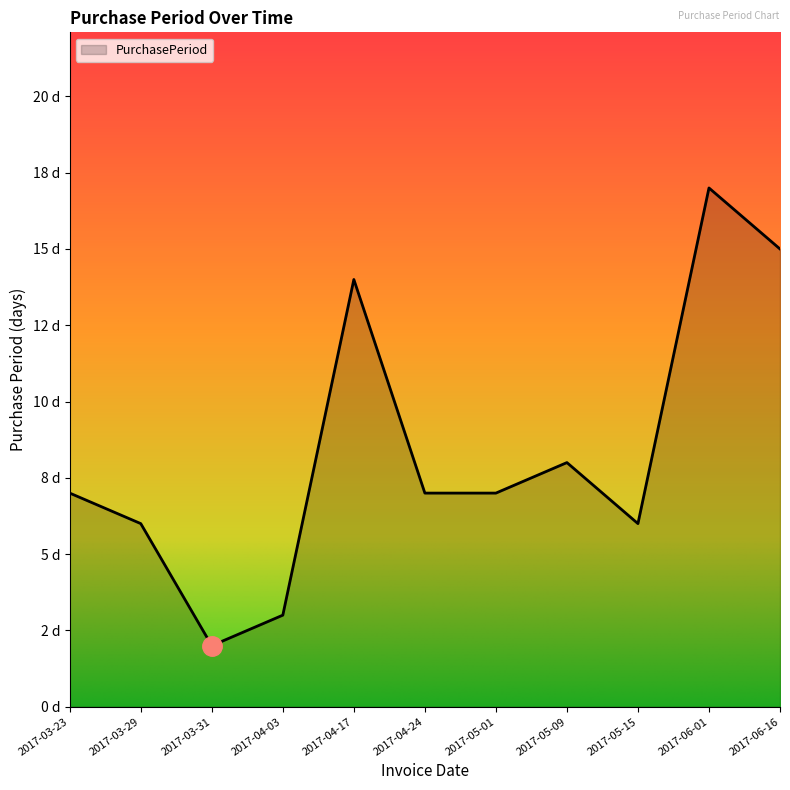

Which has a higher value, 2017-05-09 or 2017-04-24?

2017-05-09